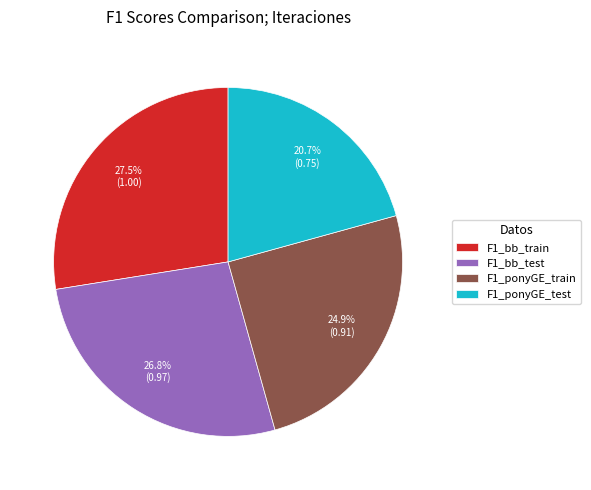

What percentage is the F1_ponyGE_train slice, to the nearest percent?

25%